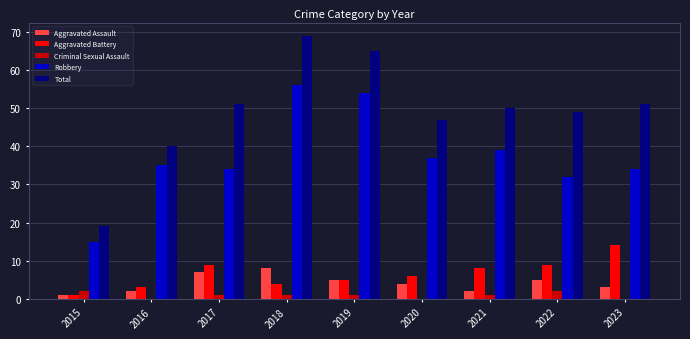

What is the spread (max minus min) of values at 2023?

51